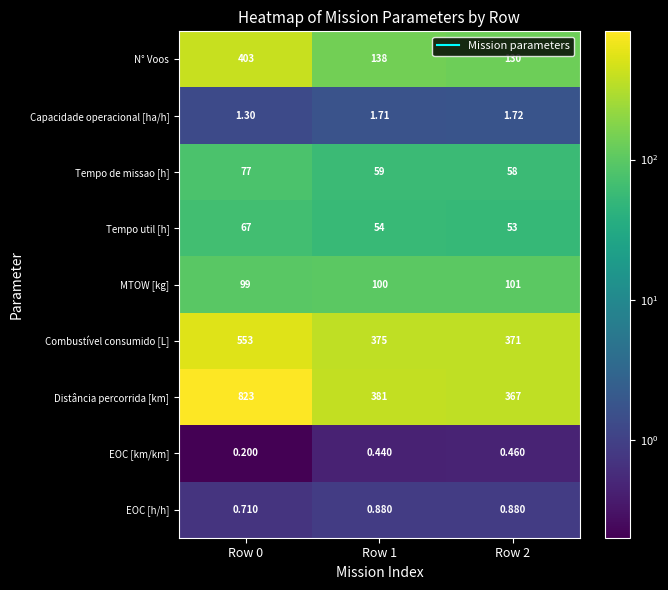

Which series has the widest spread of values?

Distância percorrida [km]